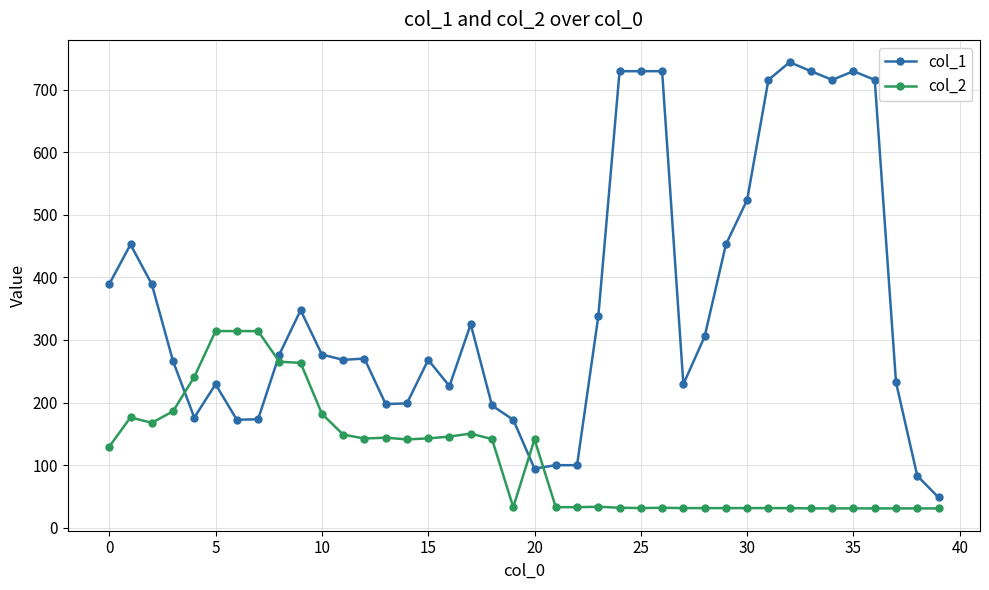

At how many categories does at least one series exceed 511?

10